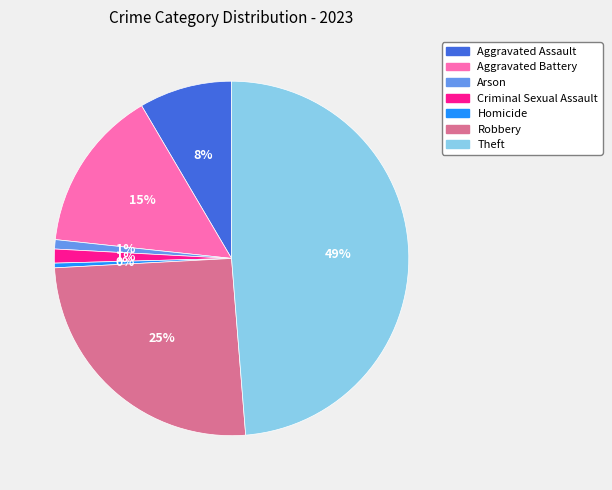

Count the number of slices in the pie.

7